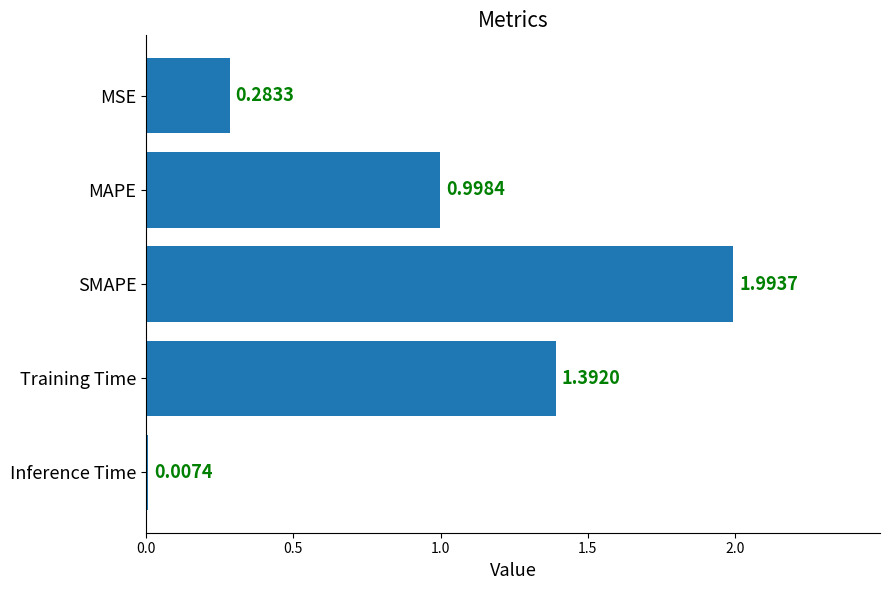

What is the greatest value displayed?

2.0